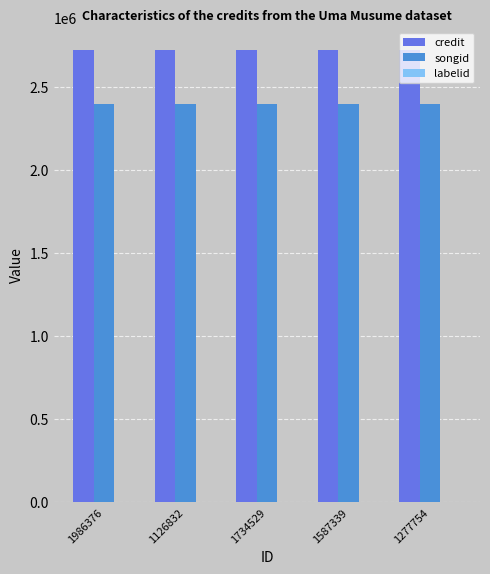

What is the greatest value displayed?

2722182